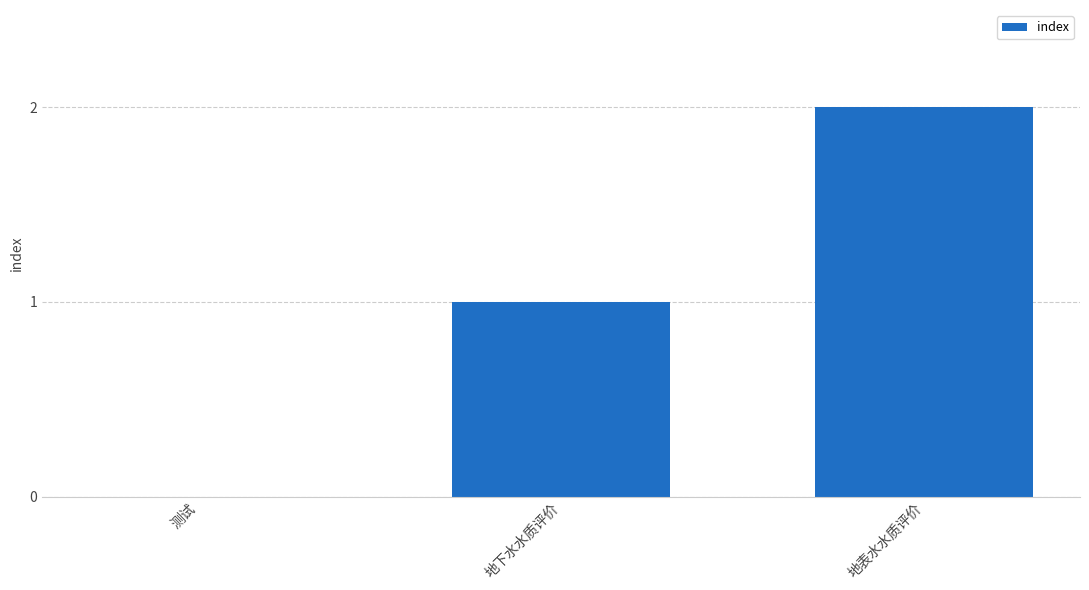

How many categories are shown in the chart?

3